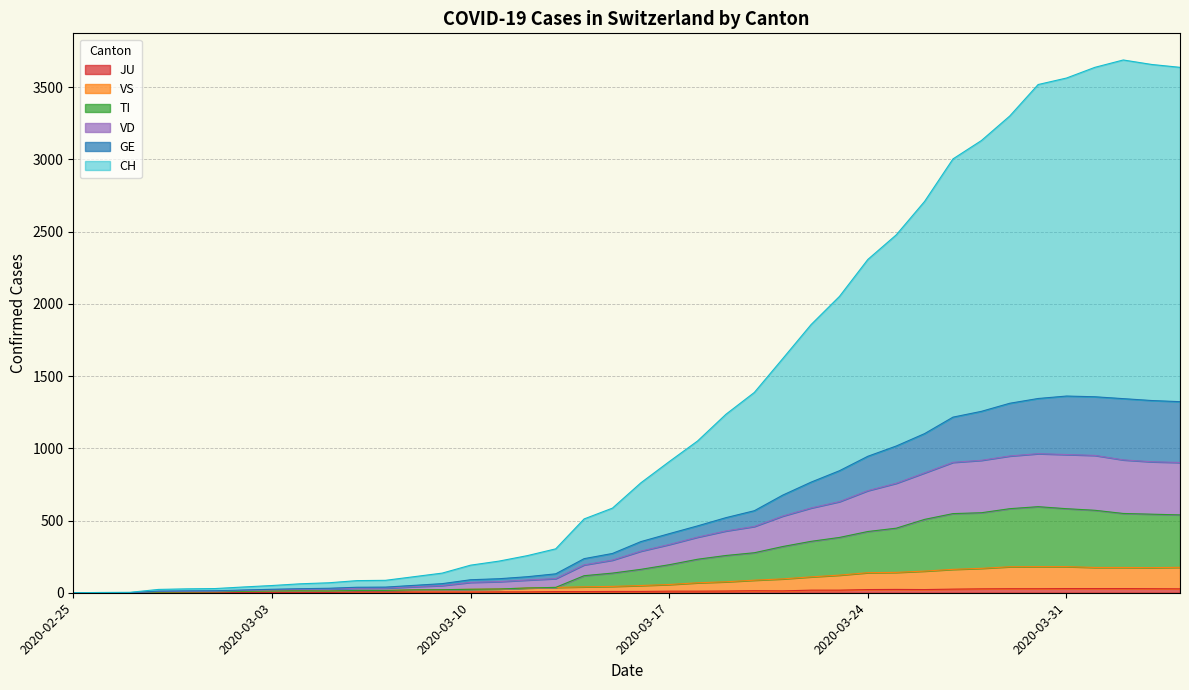

Is it true that VS equals 20 at 2020-03-05?

False